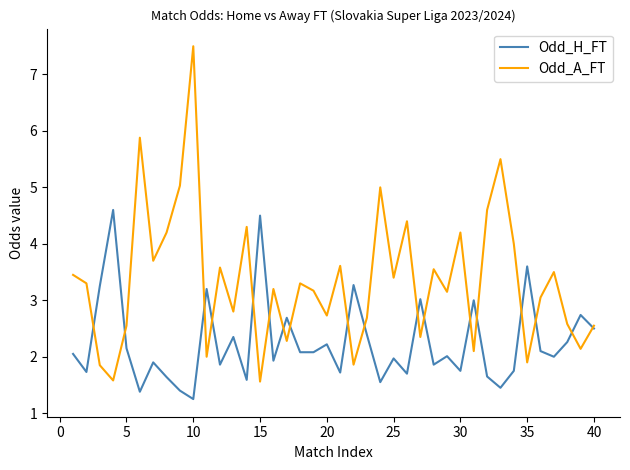

Which series has the widest spread of values?

Odd_A_FT